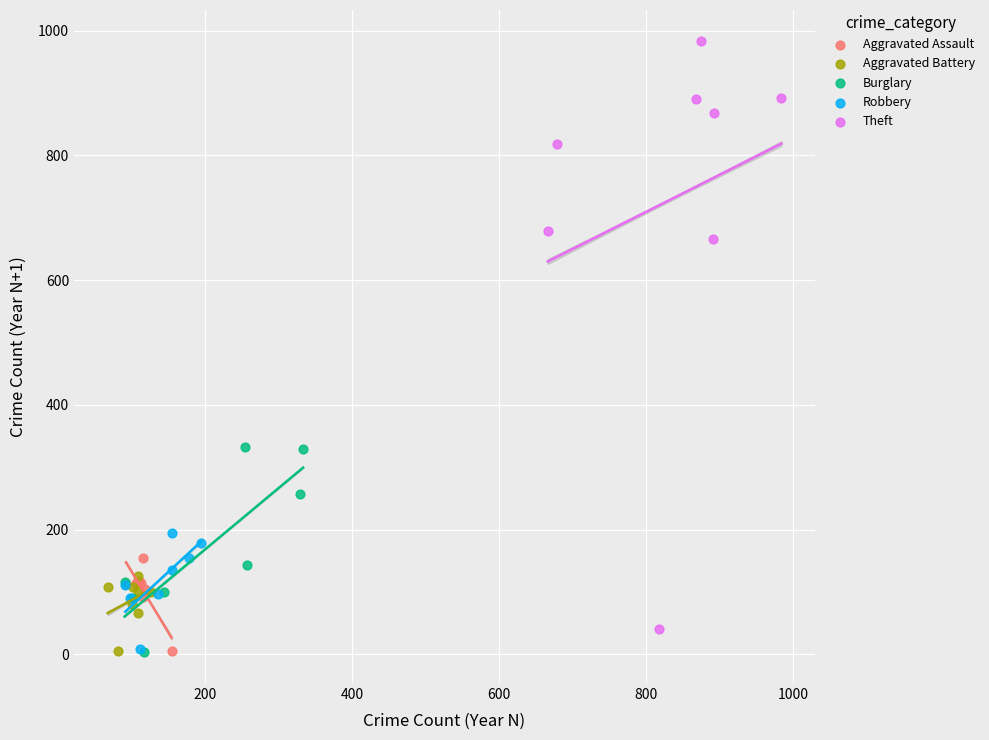

What are all the series names shown in the legend?

Aggravated Assault, Aggravated Battery, Burglary, Robbery, Theft